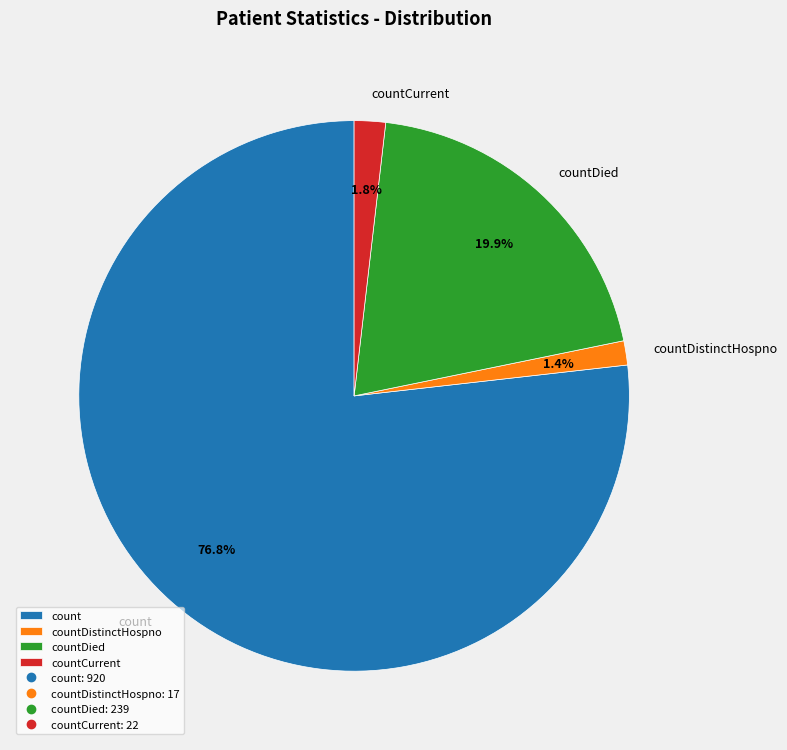

Count the number of slices in the pie.

4